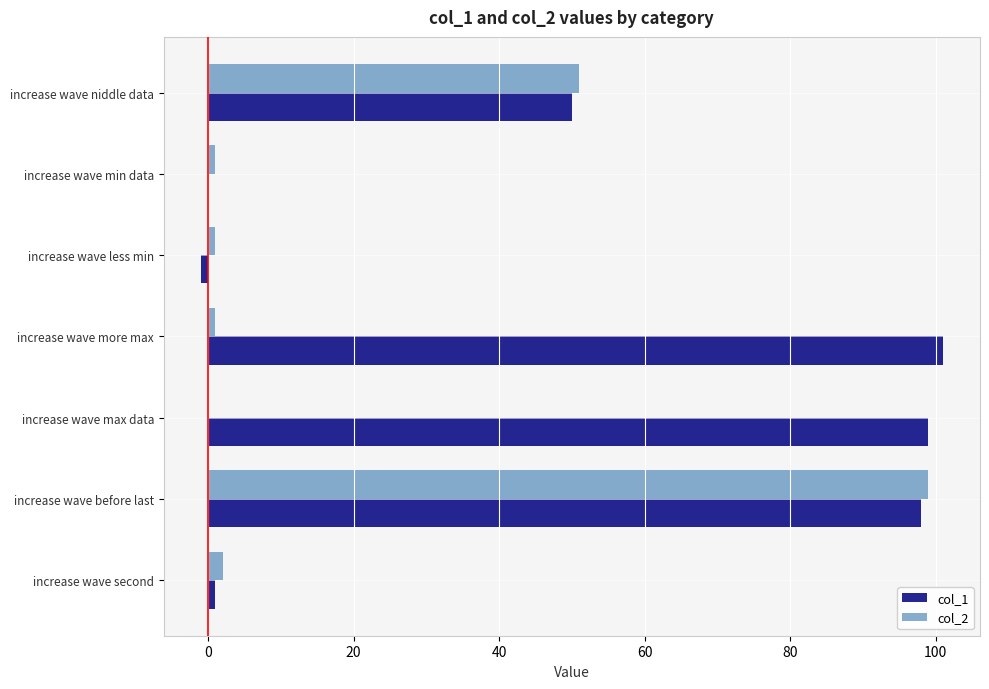

Which series has the widest spread of values?

col_1